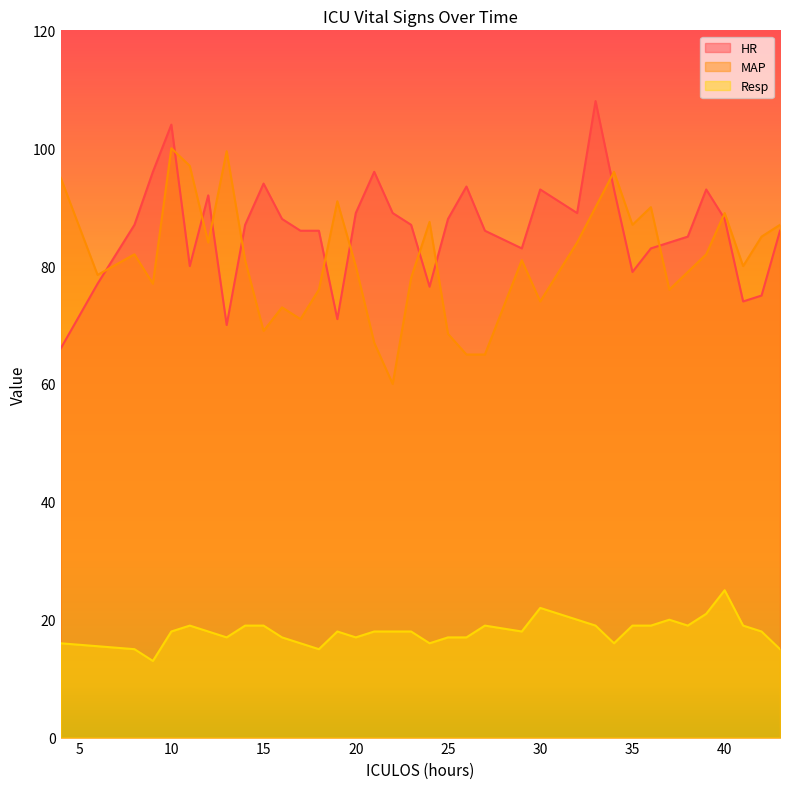

What is the sum of the MAP values at 32 and 38?

163.0